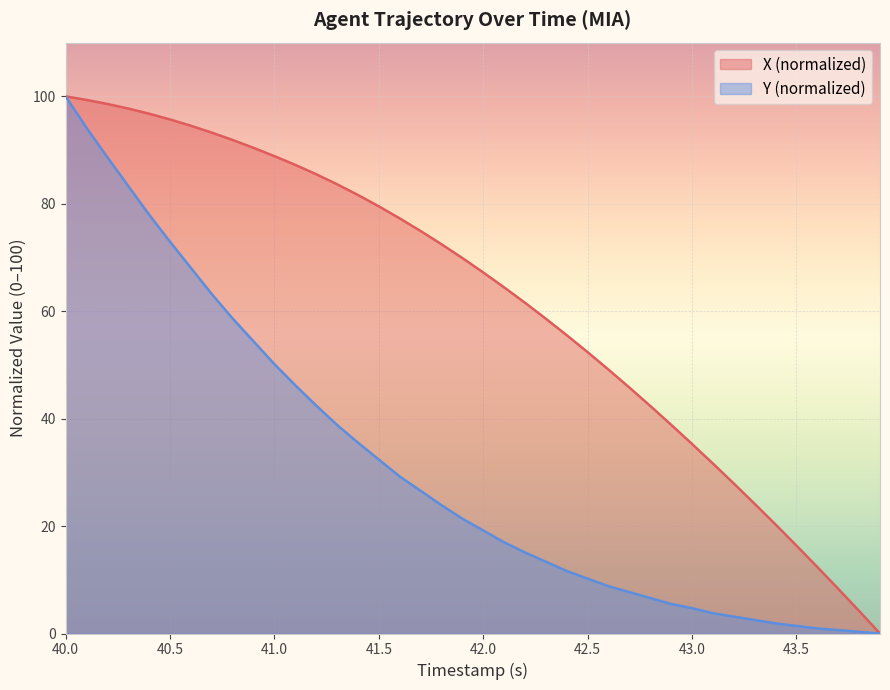

What is the spread (max minus min) of values at 42.5?

42.2